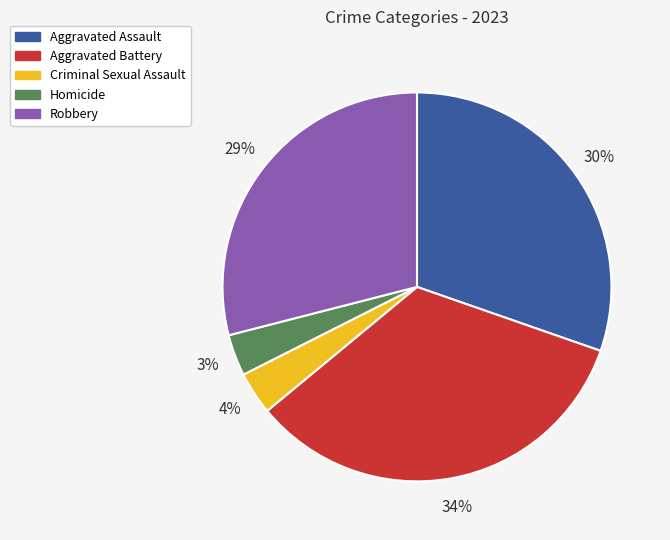

Is there any slice that represents more than half of the pie?

No